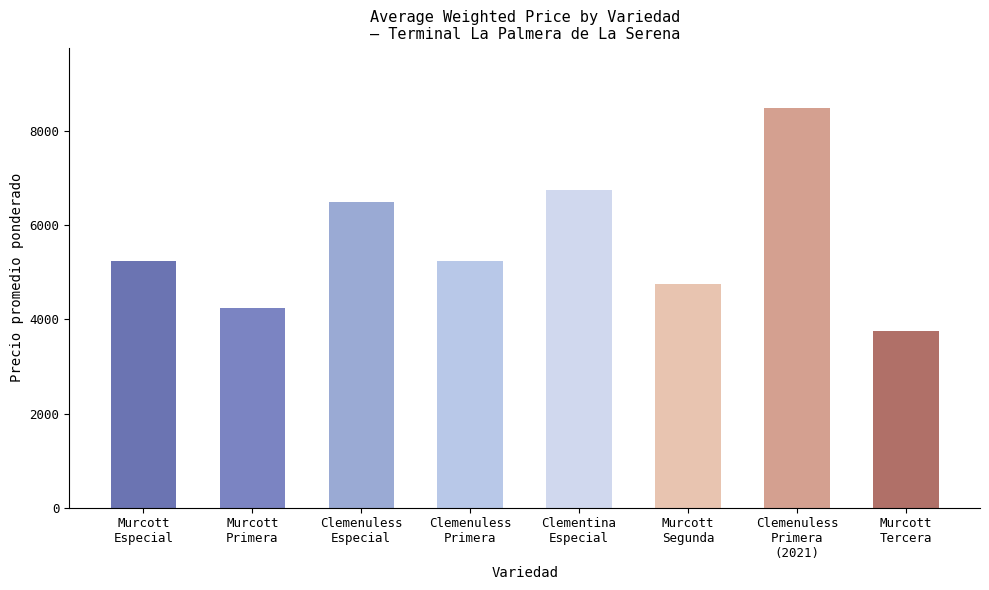

What position from the right is Murcott
Especial?

8